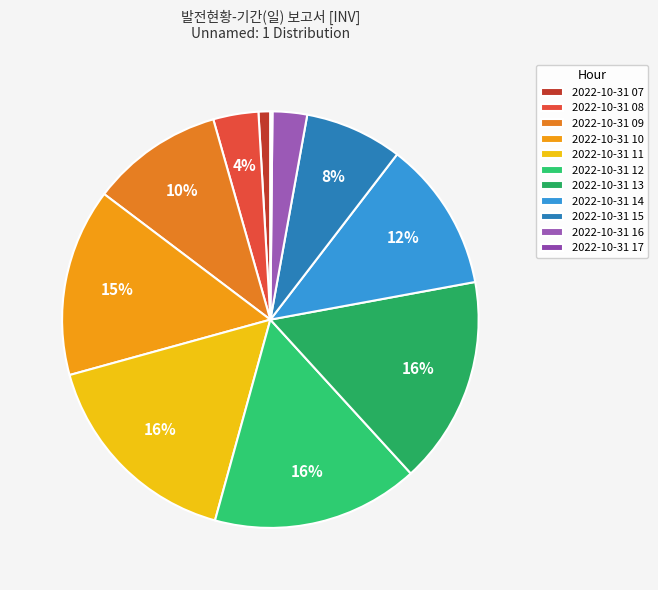

Which slice is the smallest?

2022-10-31 17